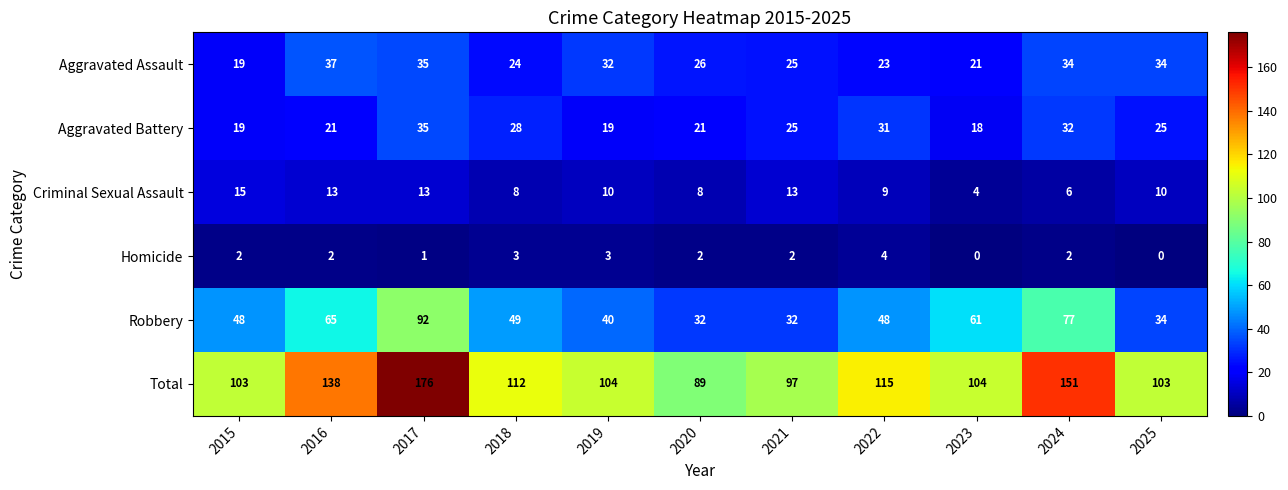

What is the sum of the Homicide values at 2015 and 2019?

5